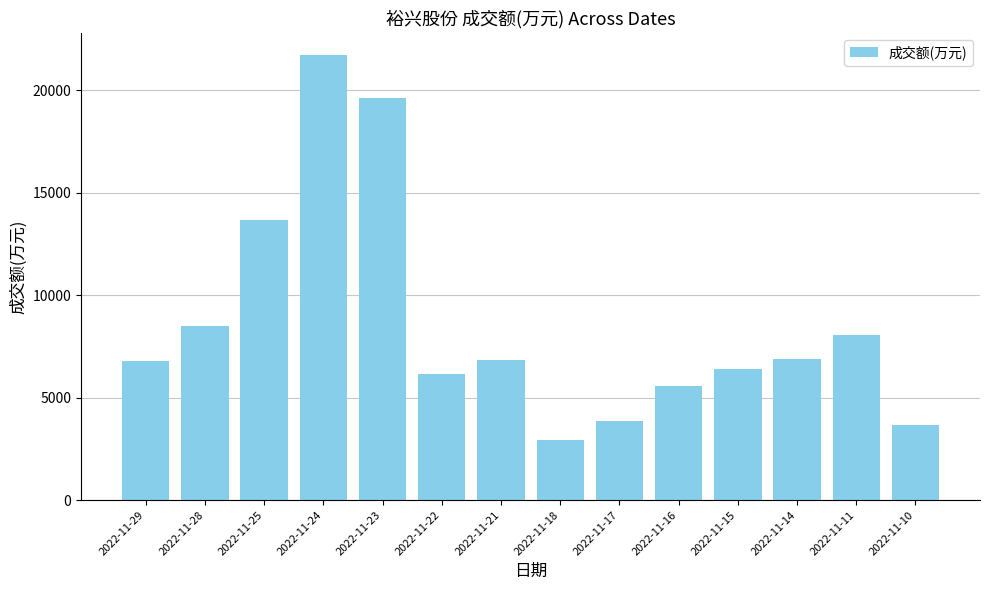

What is the average value?

8621